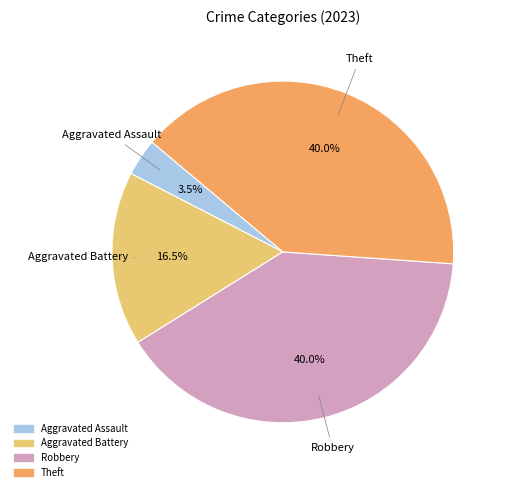

Is there any slice that represents more than half of the pie?

No